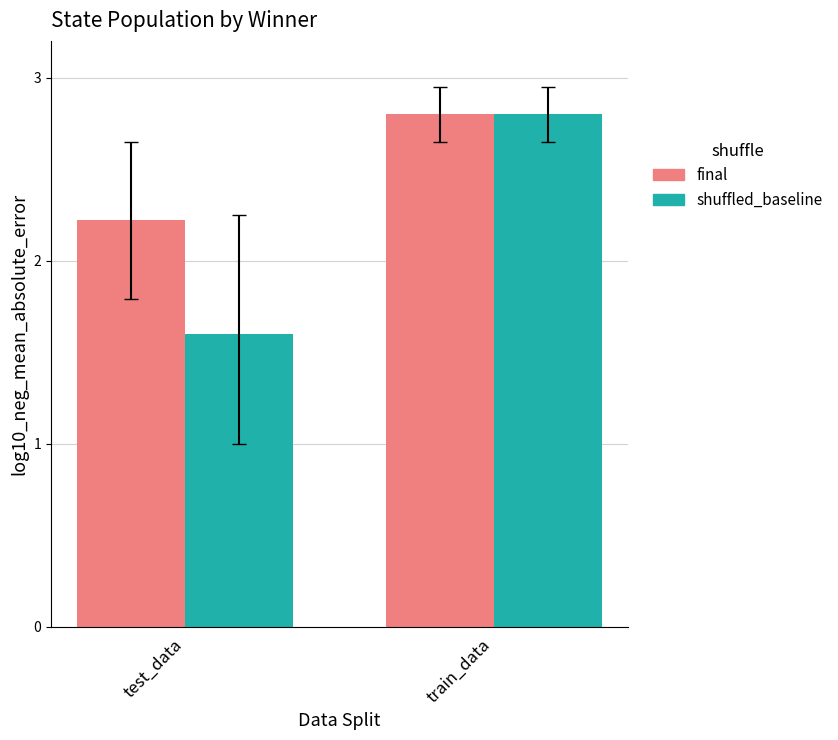

What is the total value across all series at test_data?

3.8